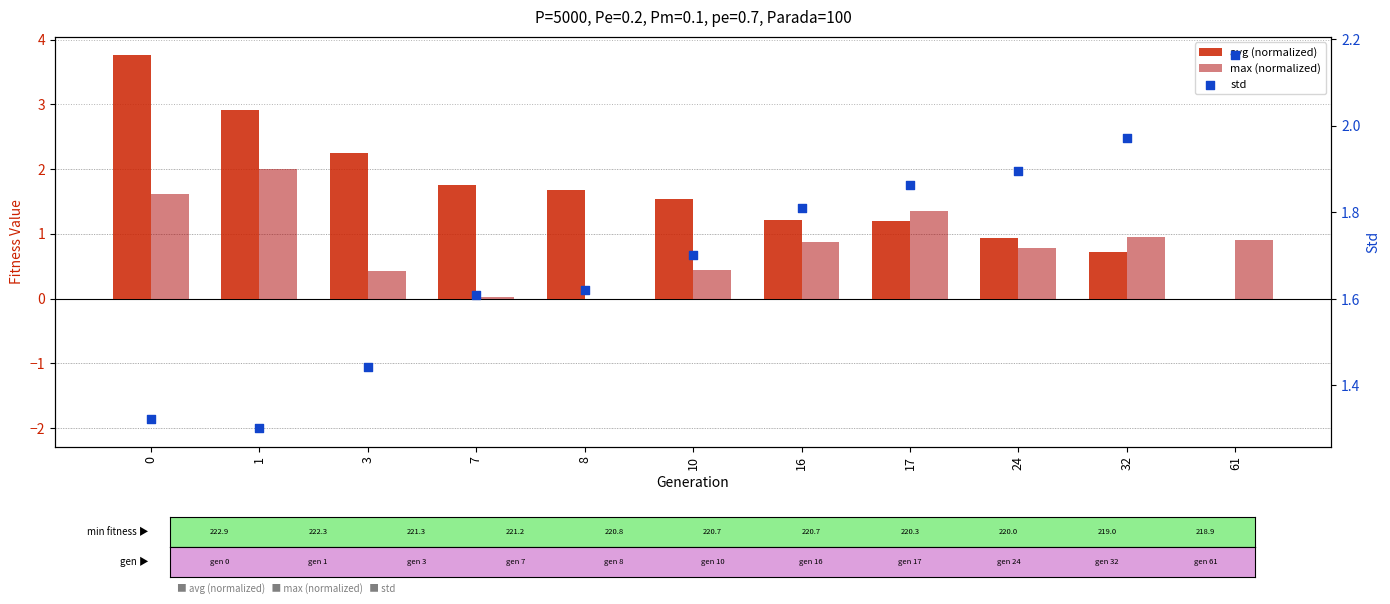

Which series has the largest total across all categories?

std